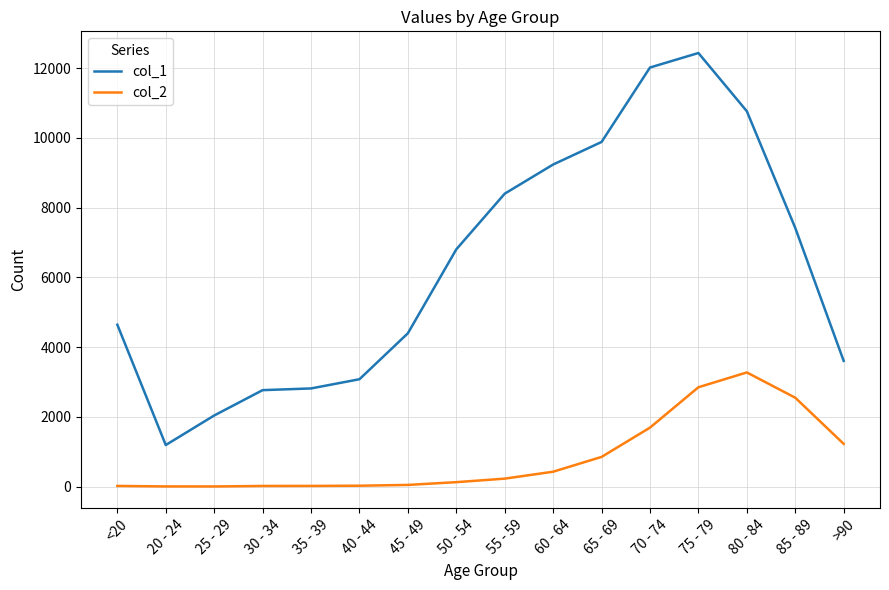

Is the value of col_1 at 45 - 49 greater than the value of col_2 at 30 - 34?

Yes